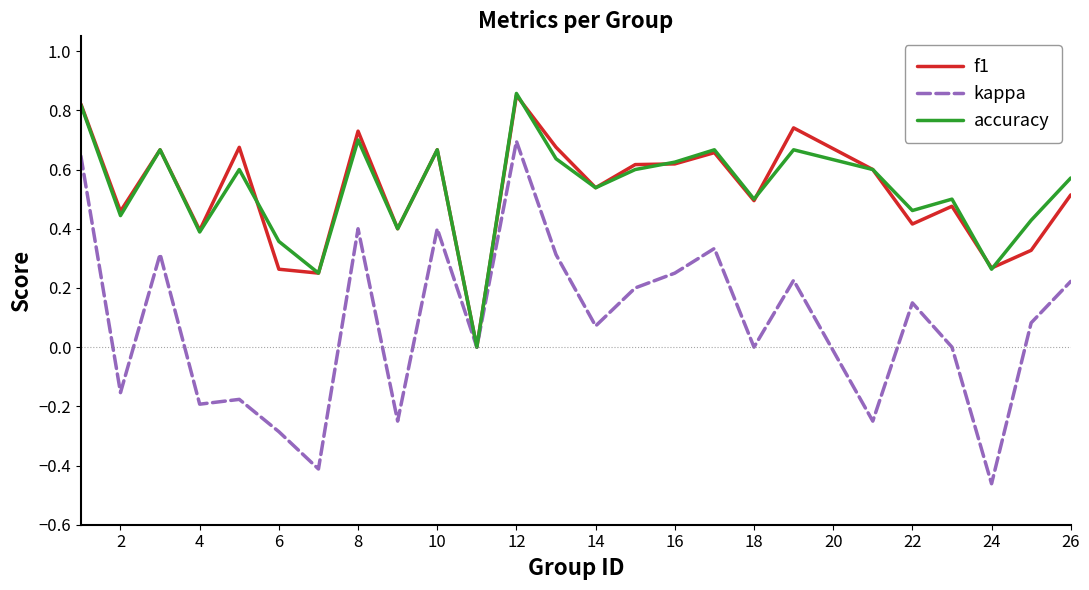

Which series has the widest spread of values?

kappa